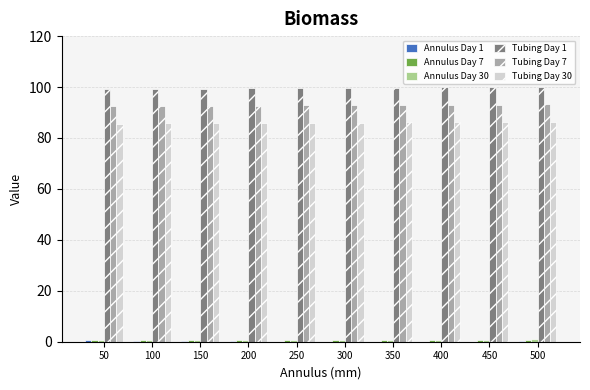

The Tubing Day 7 series shows 92.6 at 150. True or false?

True